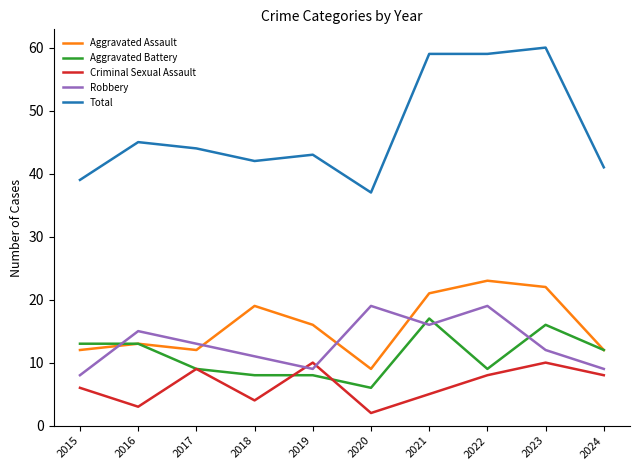

What are all the series names shown in the legend?

Aggravated Assault, Aggravated Battery, Criminal Sexual Assault, Robbery, Total